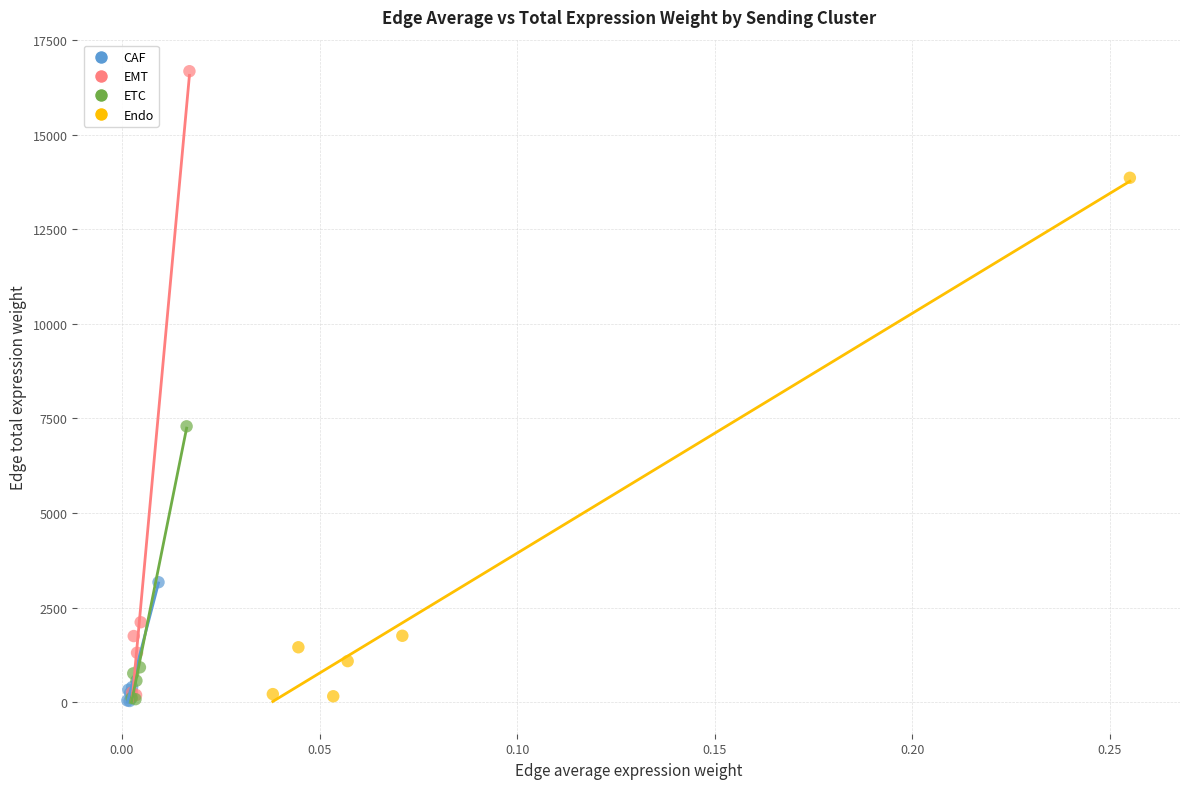

What are all the series names shown in the legend?

CAF, EMT, ETC, Endo